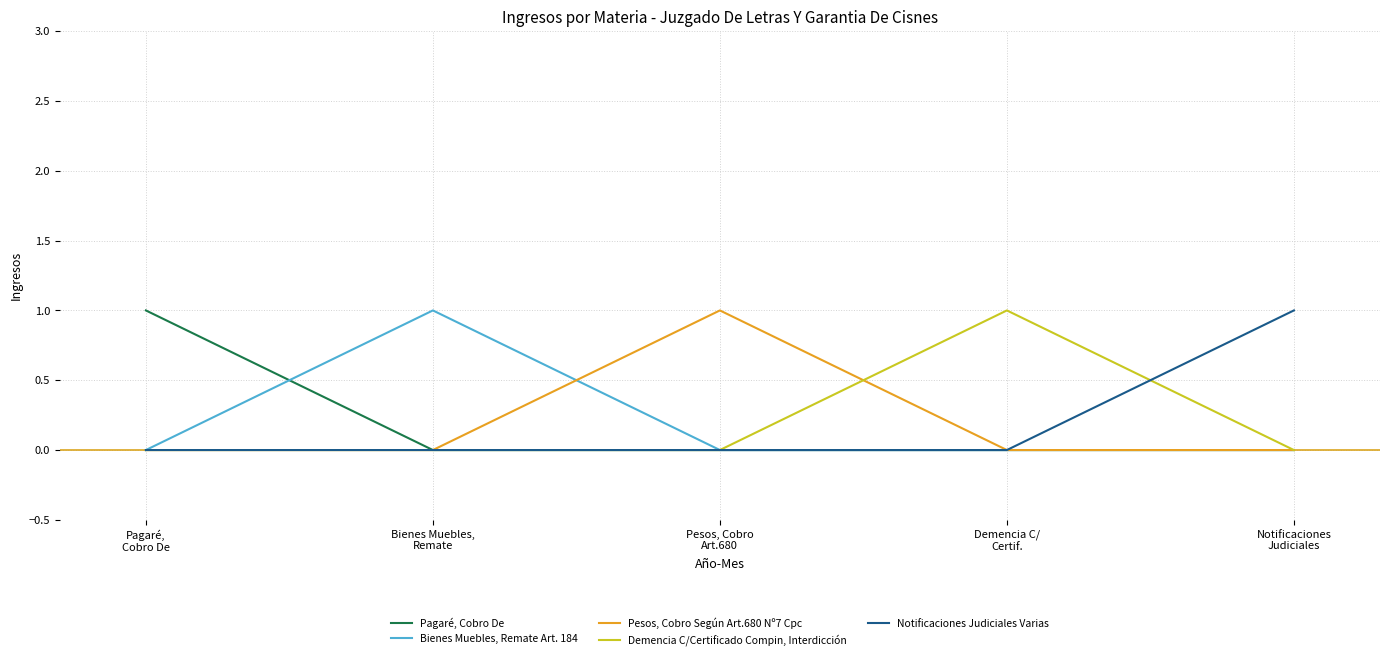

How many lines are shown in the chart?

5